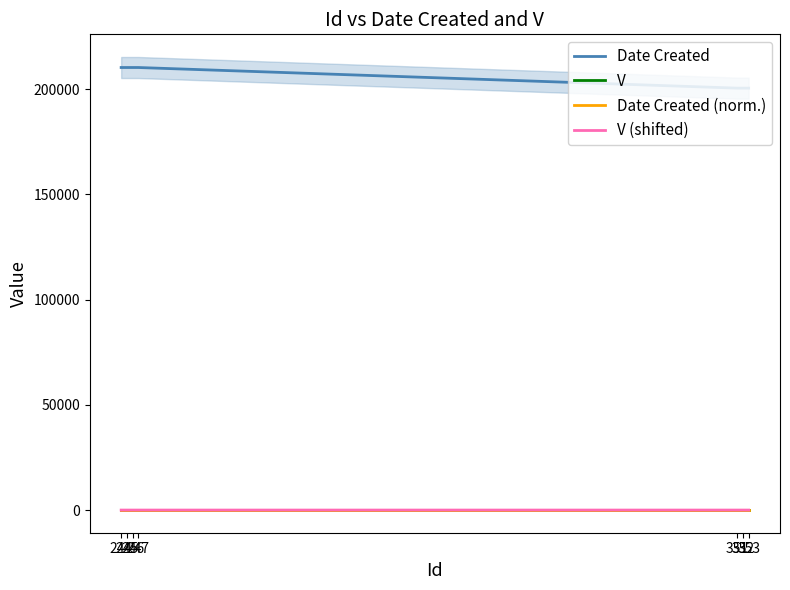

What is the maximum value for Date Created?

210216.0